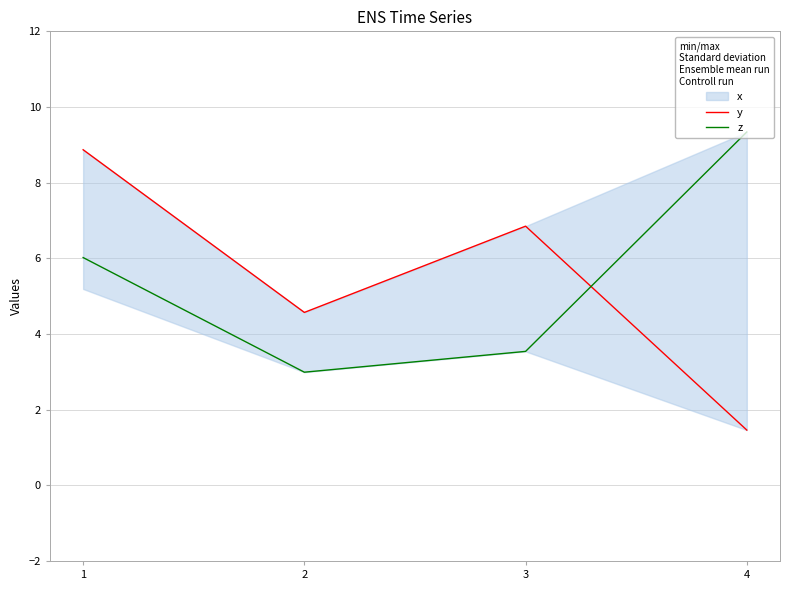

True or false: z and y intersect in this chart.

True